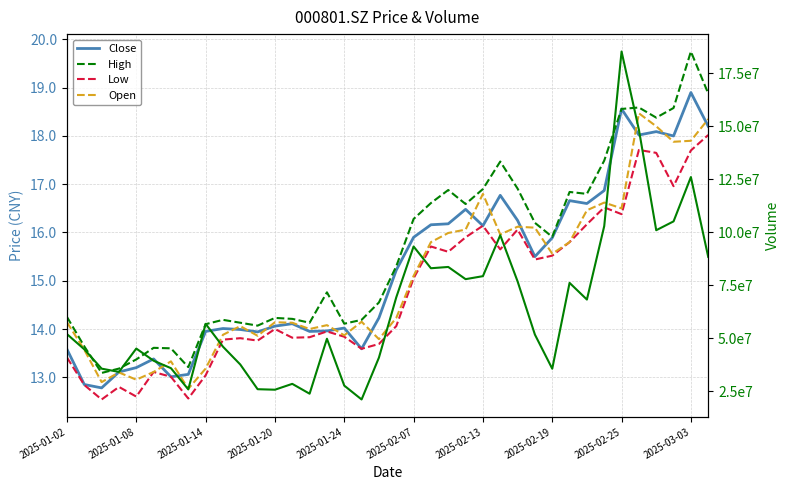

Is the value of Open at 27 greater than the value of Volume at 28?

No